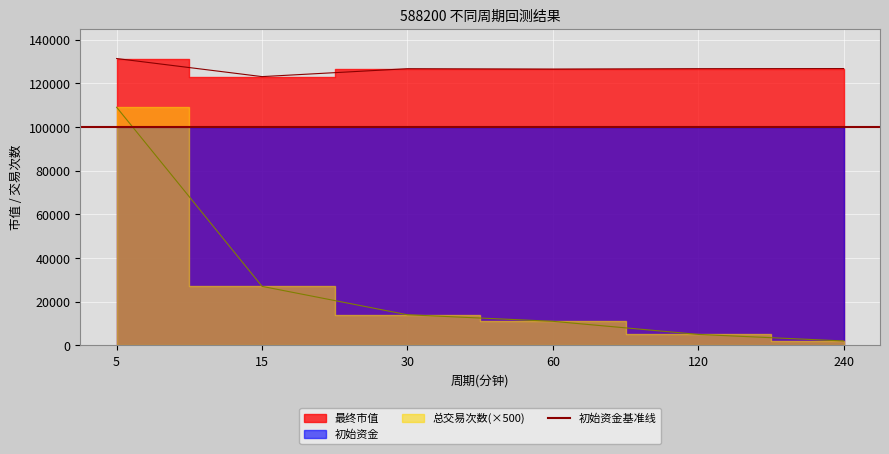

Reading left to right, what are all the values shown in this chart?

最终市值: 131321.9	123043.7	126665.0	126480.1	126676.9	126726.9
总交易次数: 109000.0	27000.0	14000.0	11000.0	5000.0	2000.0